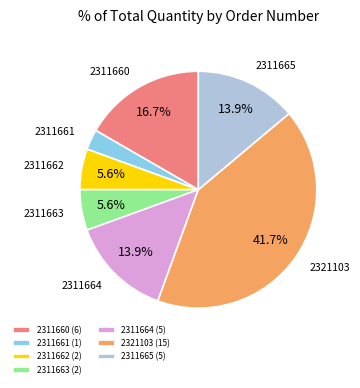

What percentage is the 2311663 slice, to the nearest percent?

6%